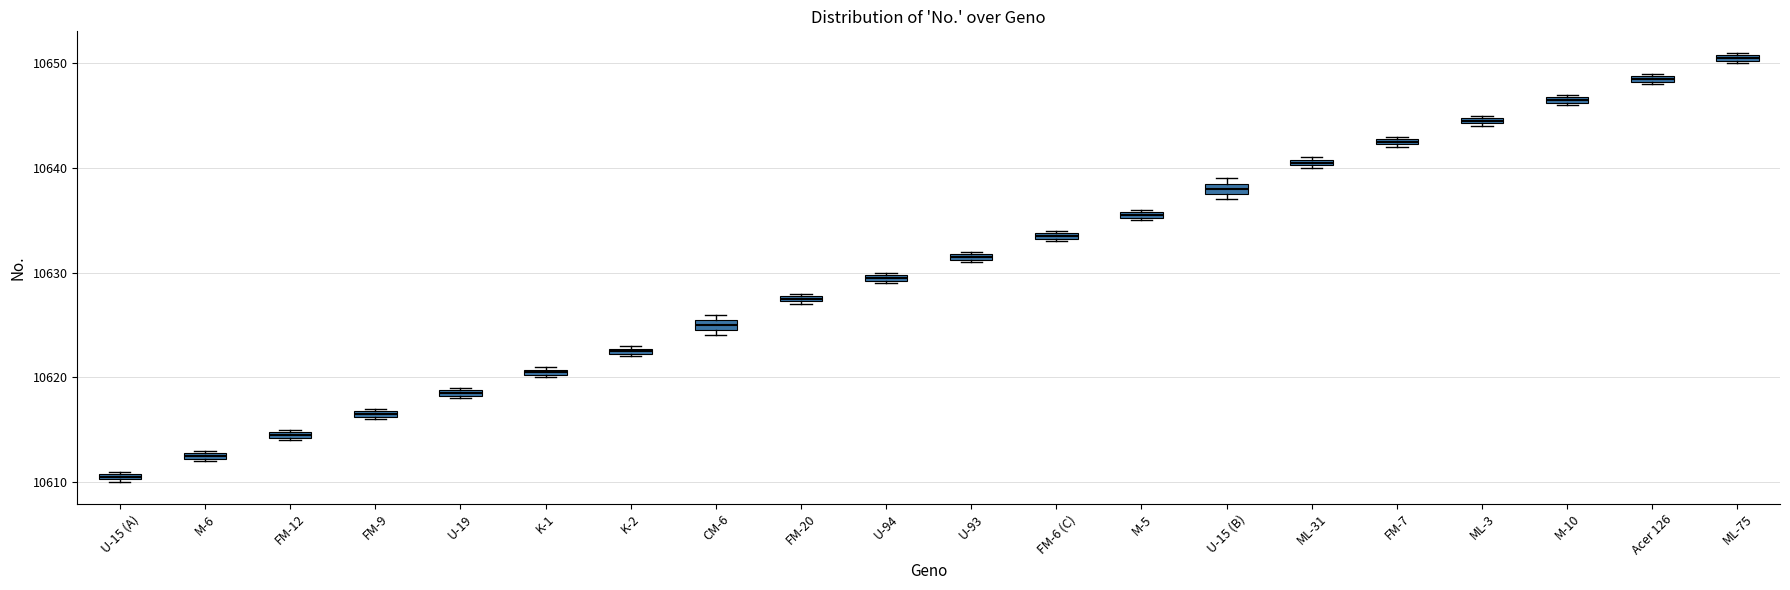

Where is the upper edge of the box for FM-20 on the y-axis? The values are not printed on the chart, so give them approximately, as read against the axis.

10628